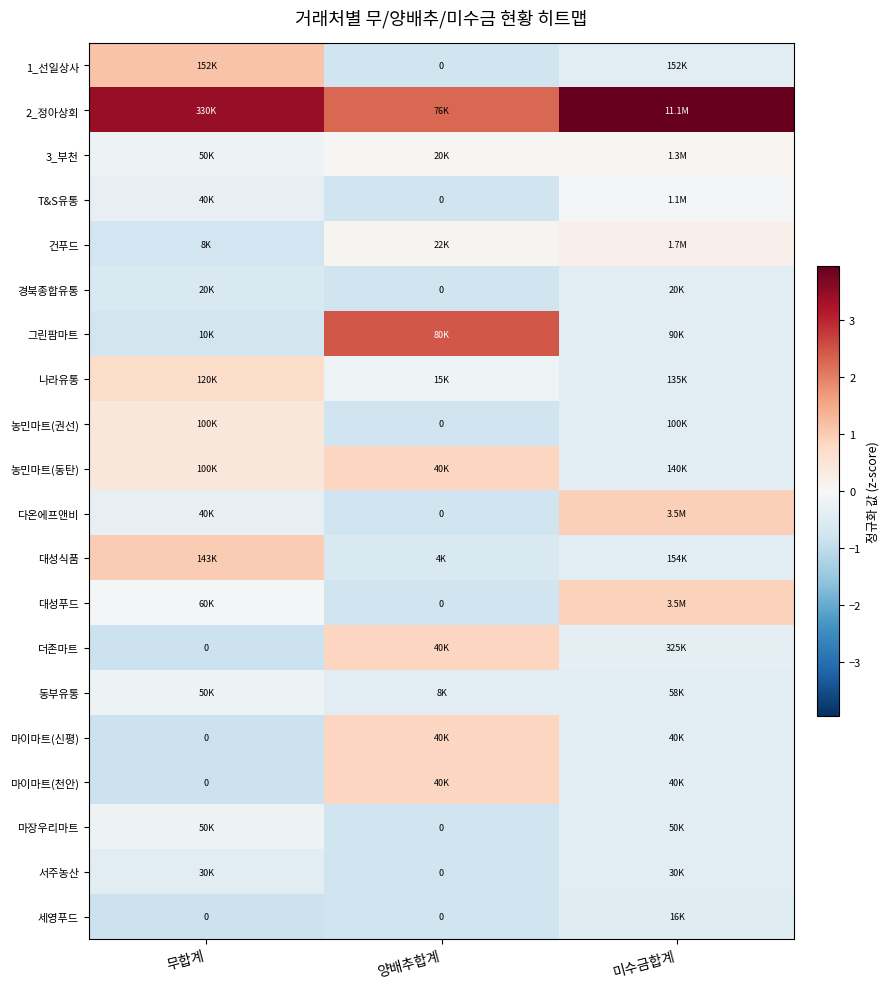

Rank the categories by 농민마트(권선) value from lowest to highest.

양배추합계, 미수금합계, 무합계